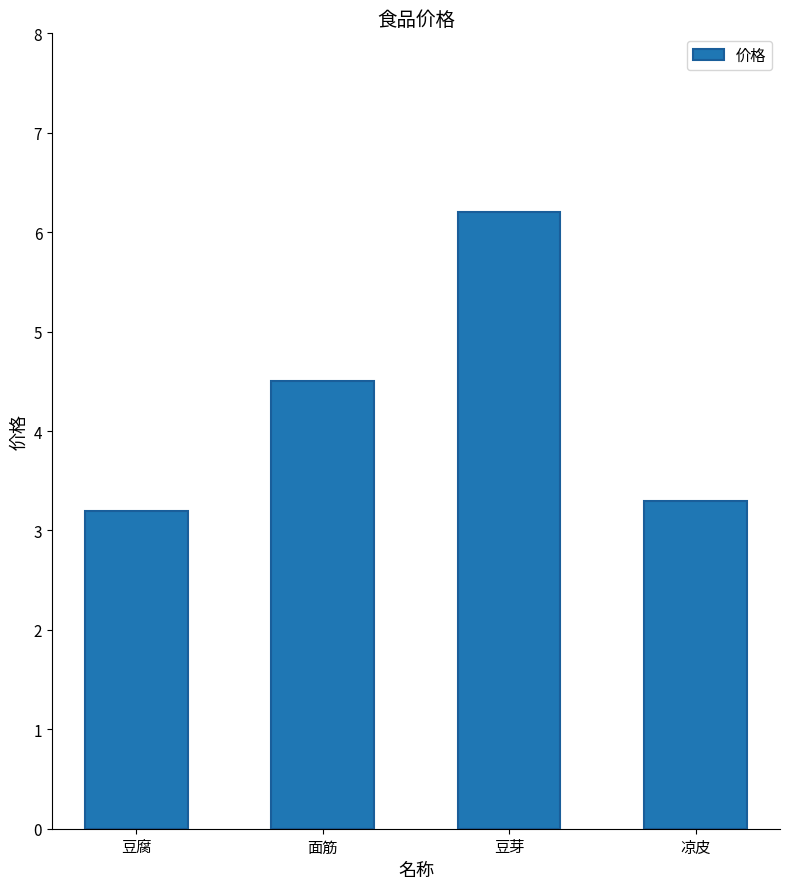

Rank the categories by value from lowest to highest.

豆腐, 凉皮, 面筋, 豆芽